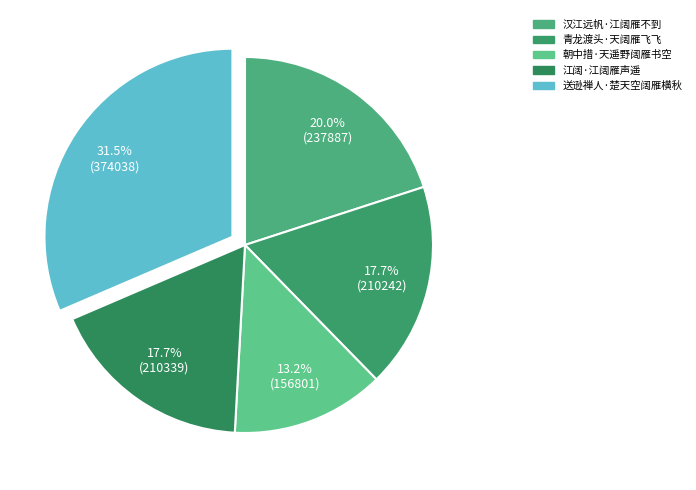

How many segments does this pie chart have?

5